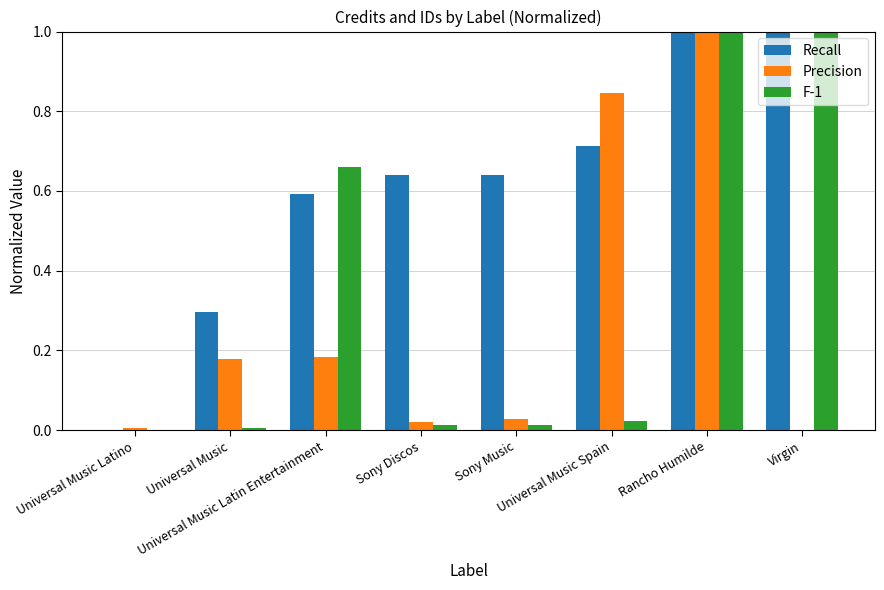

What is the sum of all Recall values?

4.9